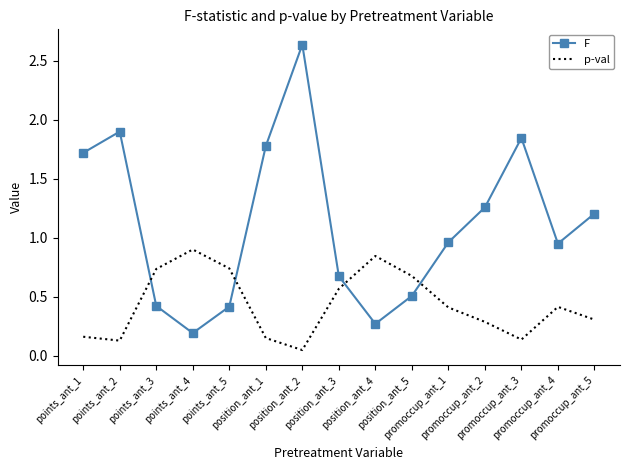

Which series has the largest range (max minus min)?

F